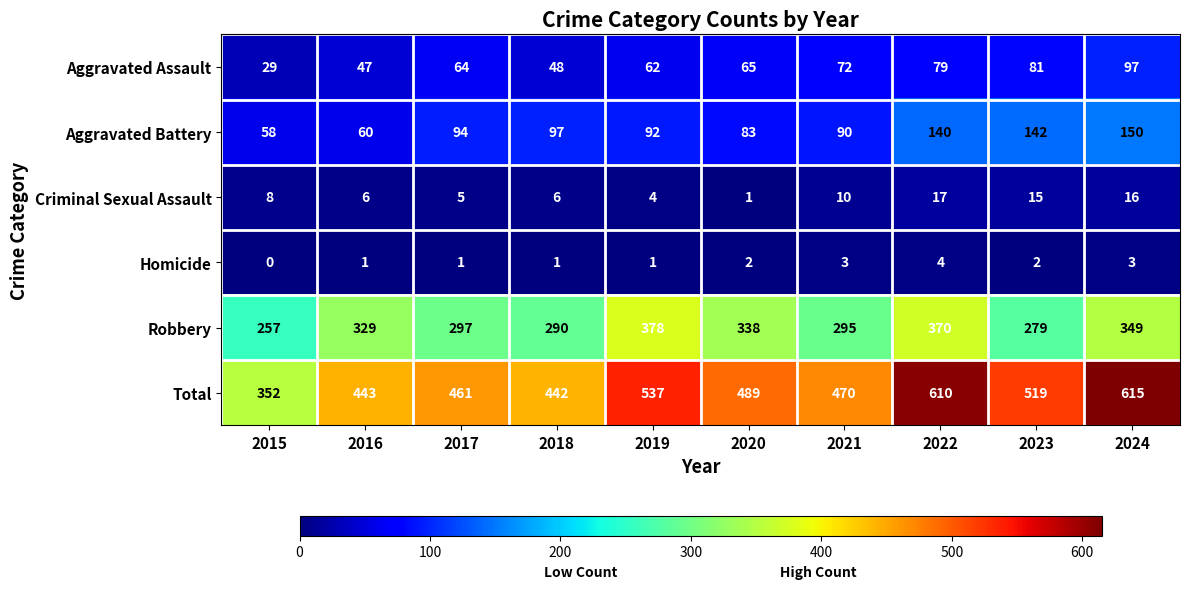

The value of Homicide at 2019 is 2. True or false?

False